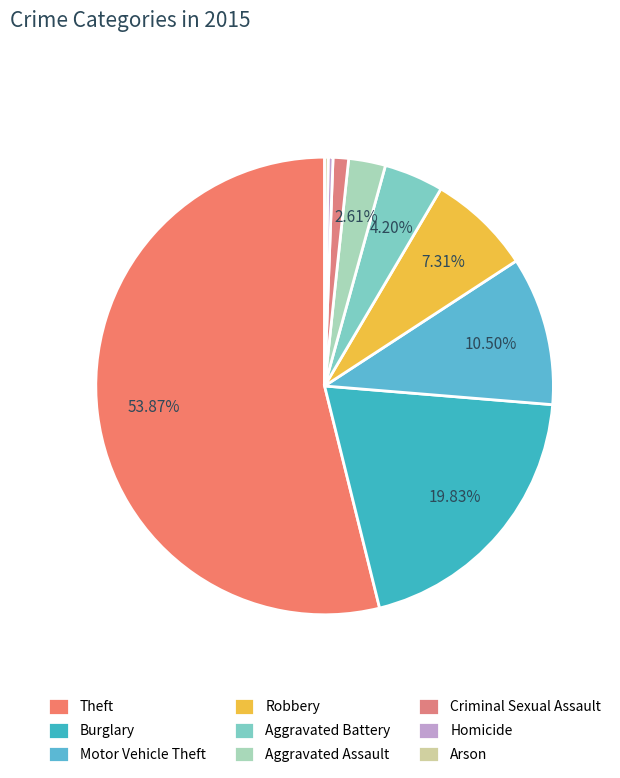

Rank the categories by value from highest to lowest.

Theft, Burglary, Motor Vehicle Theft, Robbery, Aggravated Battery, Aggravated Assault, Criminal Sexual Assault, Homicide, Arson